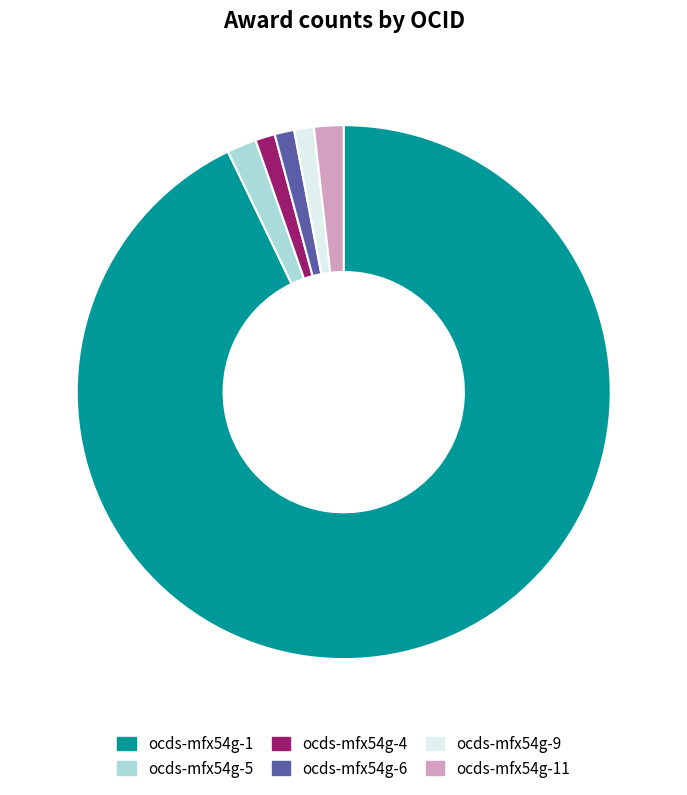

To the nearest percent, what is the difference between the largest and smallest slice percentages?

92%